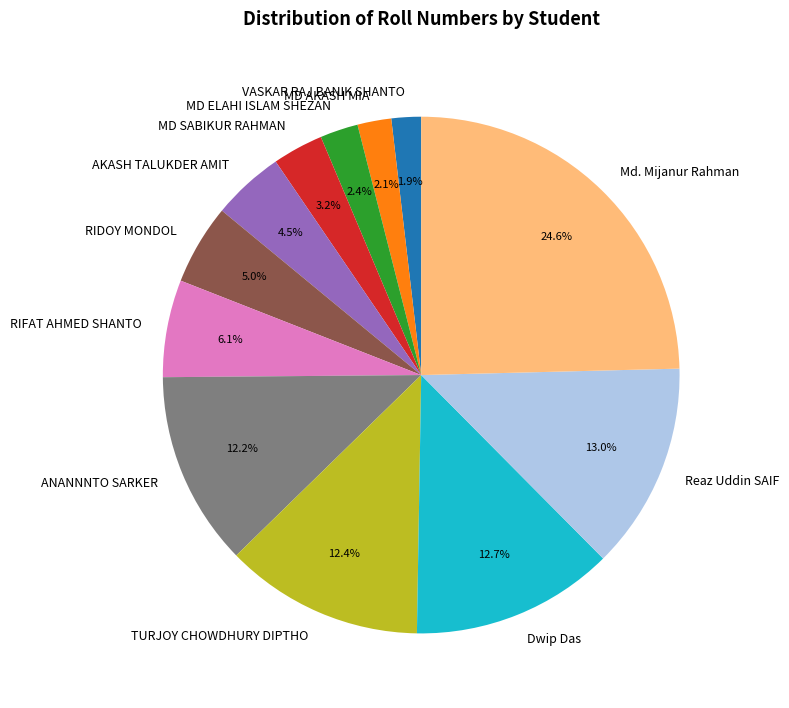

Which category has the biggest portion of the pie?

Md. Mijanur Rahman